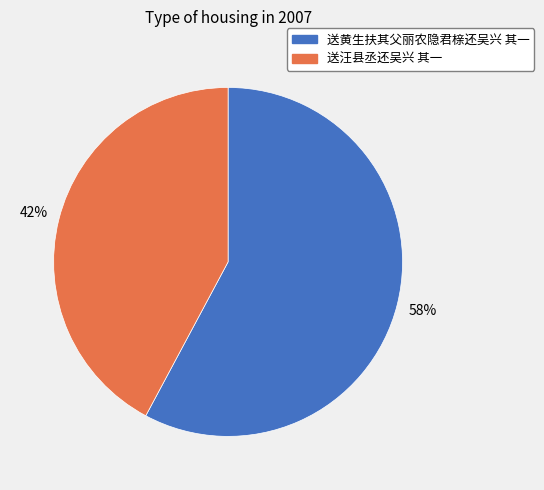

Do 送黄生扶其父丽农隐君榇还吴兴 其一 and 送汪县丞还吴兴 其一 together represent more than half of the pie?

Yes